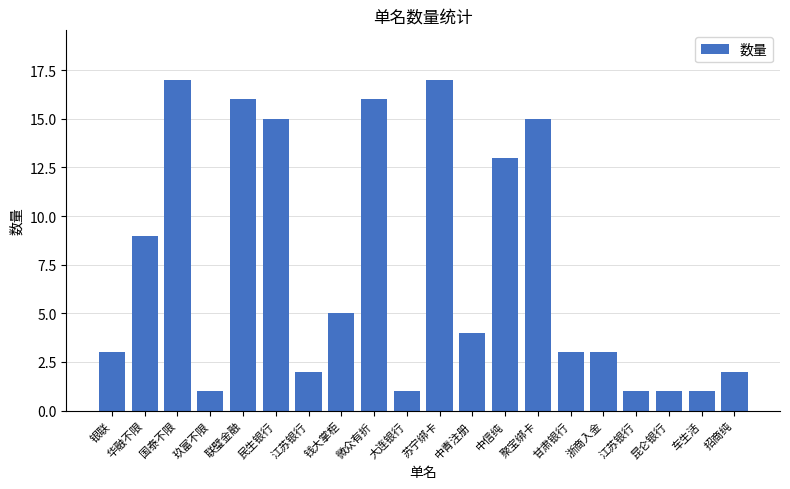

Does the chart contain any negative values?

No